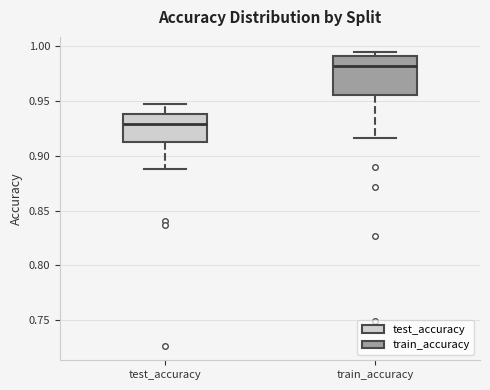

Reading left to right, read every box against the y-axis: the position of its median line, the range the box covers, and the ends of its whiskers. The values are not printed on the chart, so give them approximately, as read against the axis.

test_accuracy: median 0.930, box 0.915 to 0.940, whiskers 0.890 to 0.945
train_accuracy: median 0.980, box 0.955 to 0.990, whiskers 0.915 to 0.995